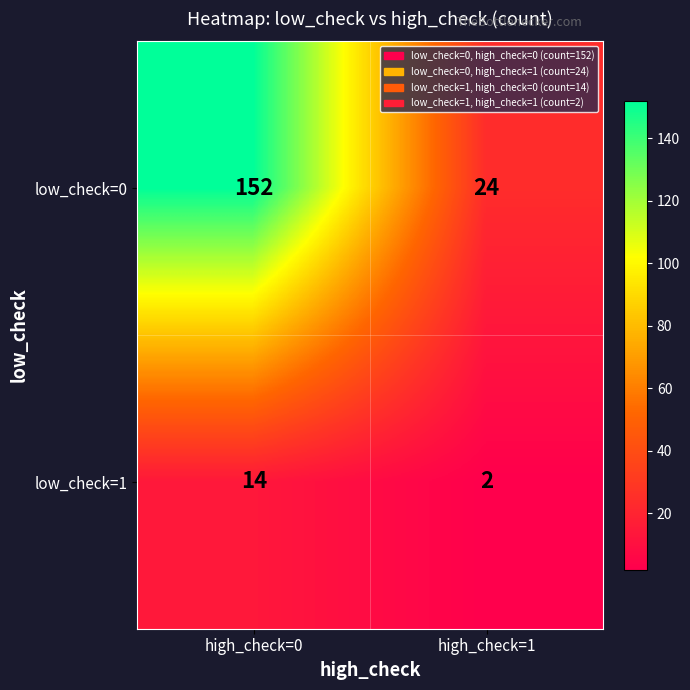

Which category has the lowest value across all series?

high_check=1